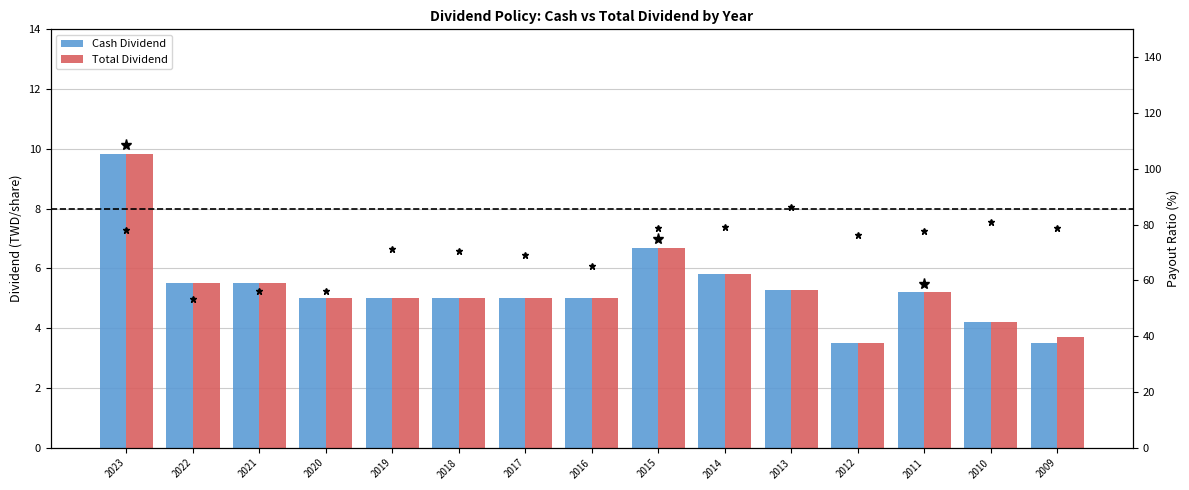

What is the smallest value displayed?

3.5